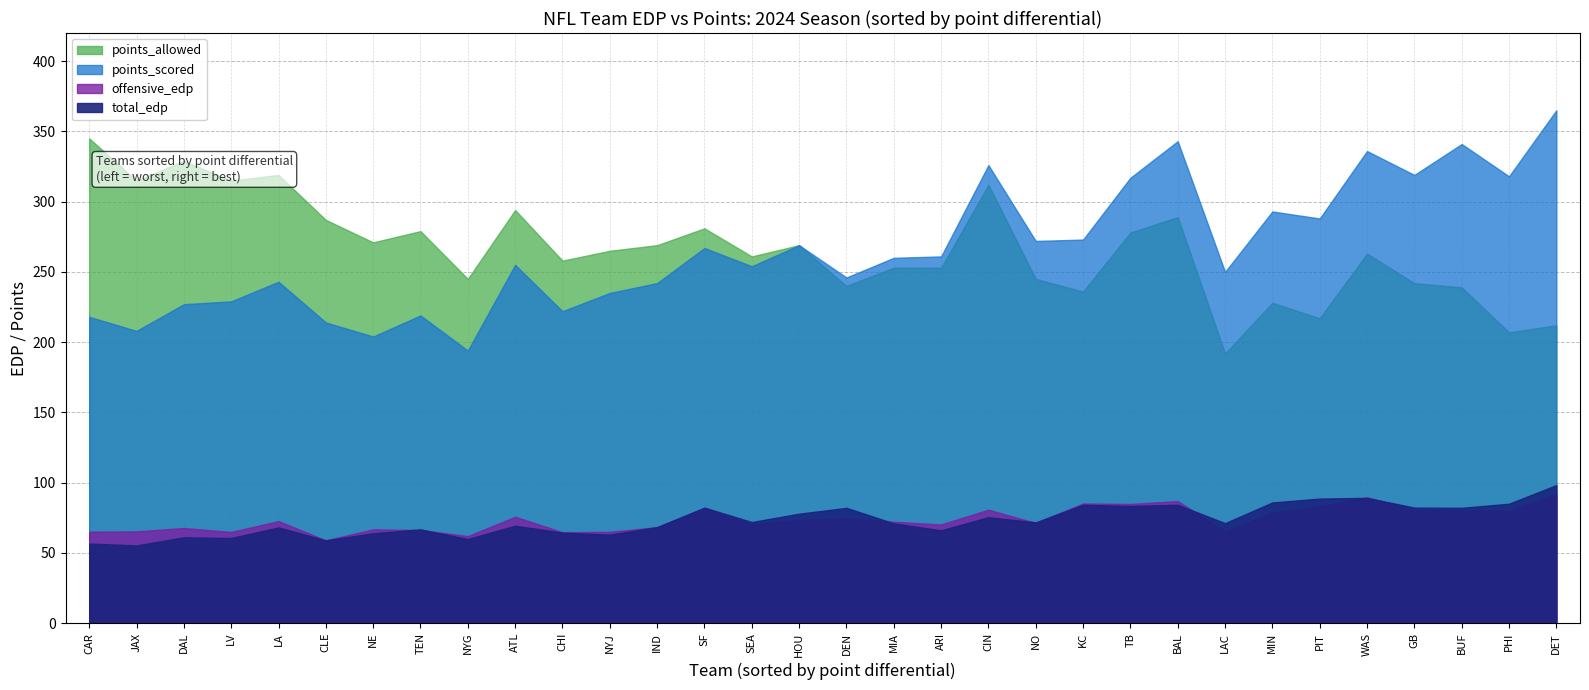

True or false: total_edp has more than 1 interior local peaks.

False